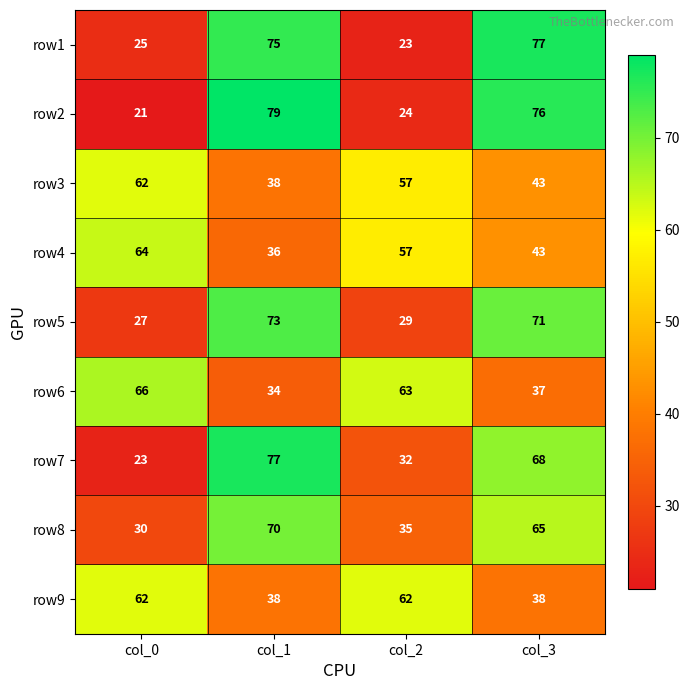

What is the minimum value shown in the chart?

21